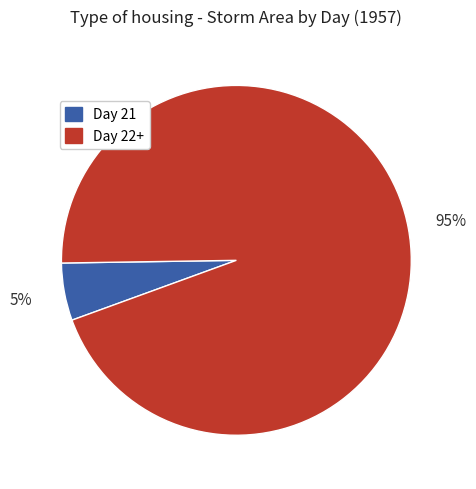

Which category accounts for the majority?

Day 22+